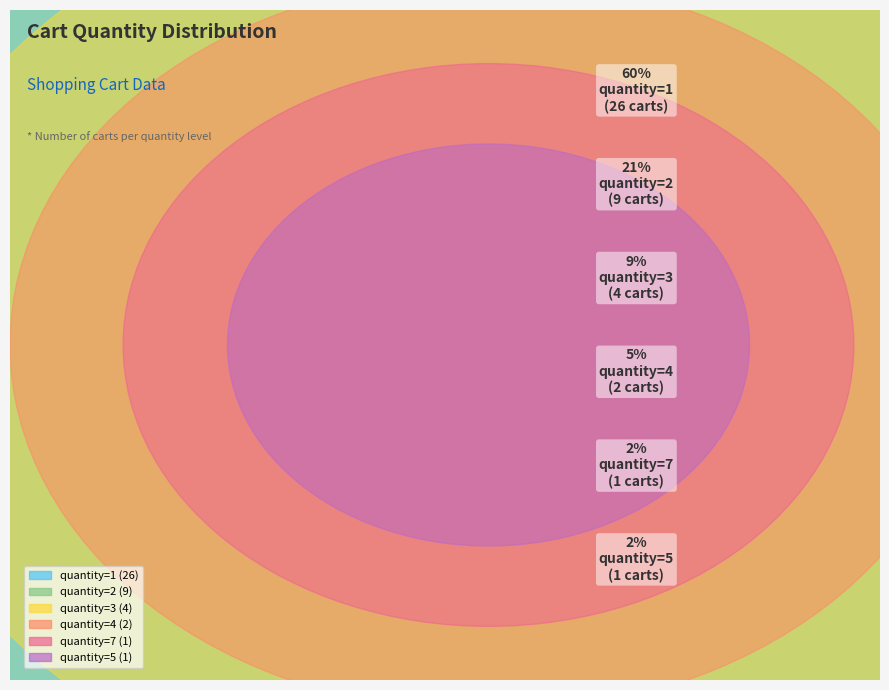

How many segments does this pie chart have?

6